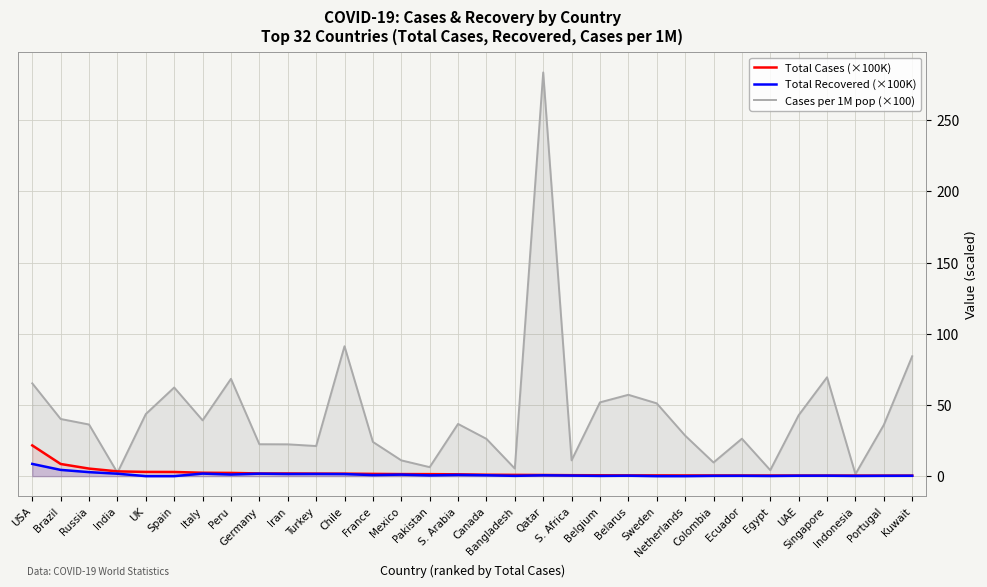

The value of Cases per 1M pop (×100) at Chile is 91.2. True or false?

True